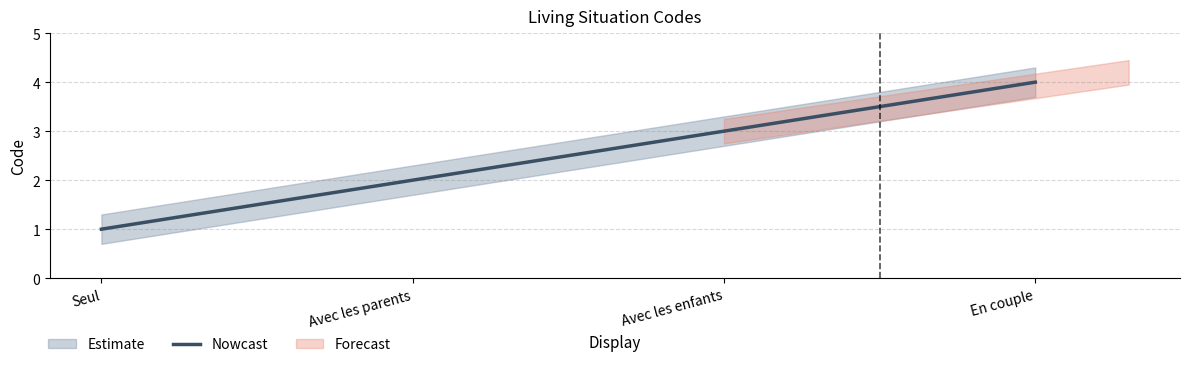

How many lines are shown in the chart?

1